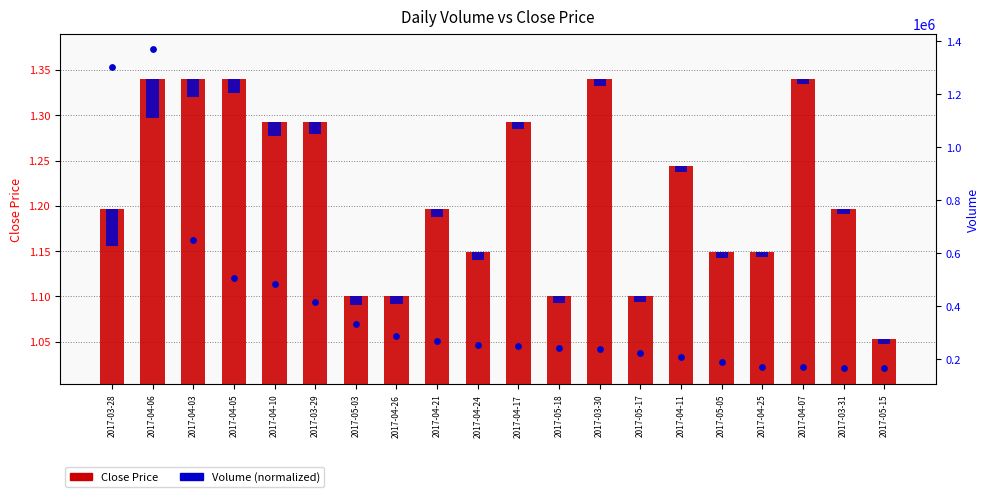

What is the total value across all series at 2017-04-05?

506975.3